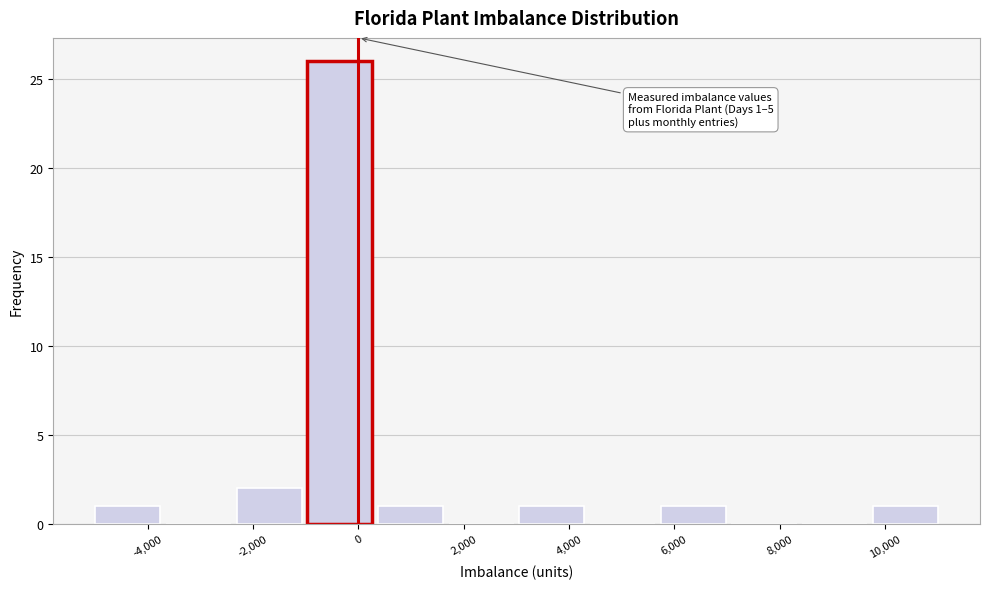

Which range on the x-axis has the tallest bar?

-1000 to 400